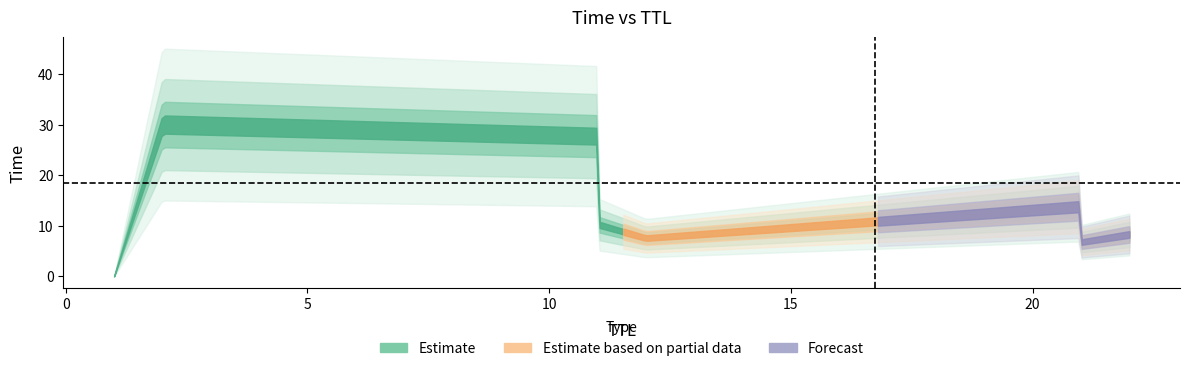

True or false: the data shows 4.6 at 22.

False